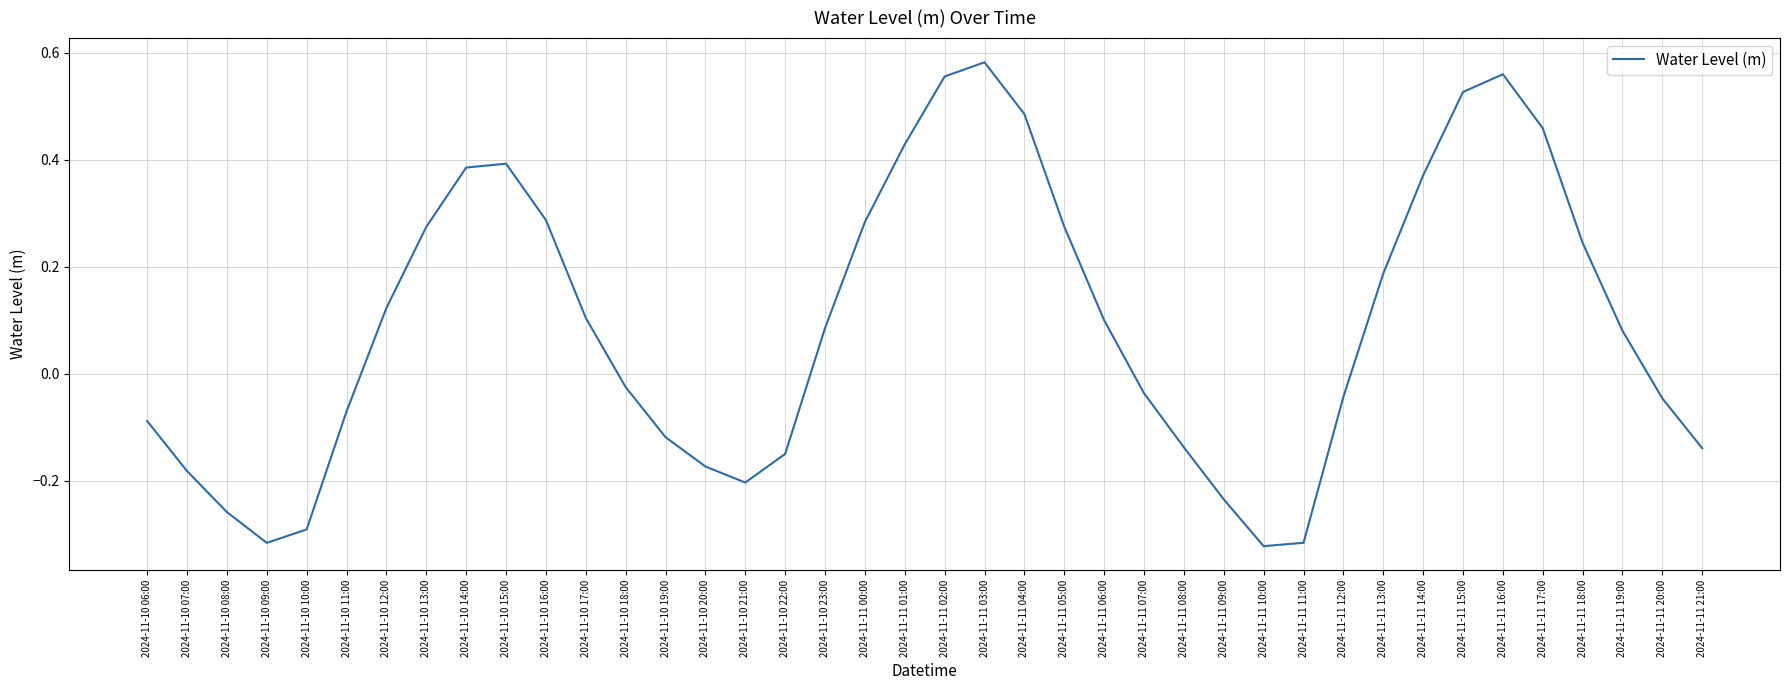

Is it true that the value at 2024-11-11 09:00 is -0.1?

False